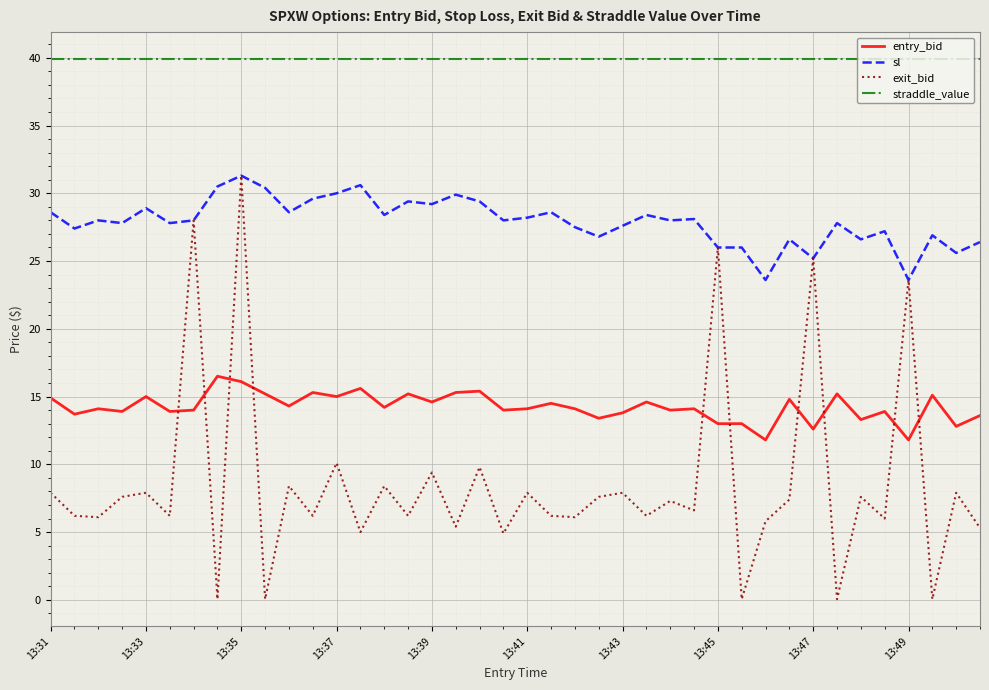

Which series has the widest spread of values?

exit_bid